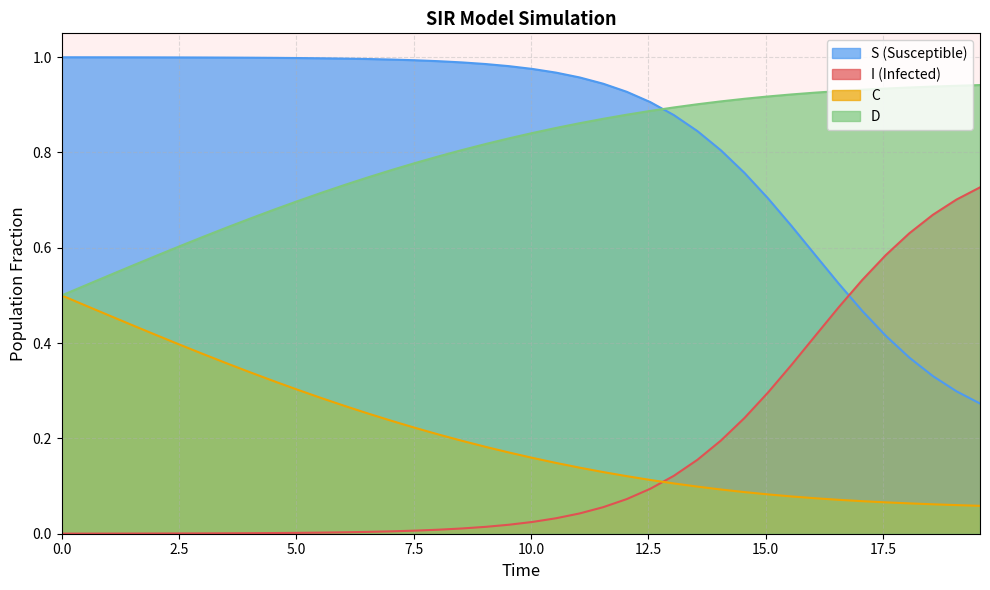

Reading left to right, extract all data points from this chart.

S: 0.0	0.0	0.0	0.0	0.0	0.0	0.0	0.0	0.0	0.0	0.0	0.0	0.0	0.0	0.0	0.0	0.0	0.0	0.0	0.0	0.0	0.0	0.0	0.1	0.1	0.1	0.1	0.2	0.2	0.2	0.3	0.4	0.4	0.5	0.5	0.6	0.6	0.7	0.7	0.7
I: 1.0	1.0	1.0	1.0	1.0	1.0	1.0	1.0	1.0	1.0	1.0	1.0	1.0	1.0	1.0	1.0	1.0	1.0	1.0	1.0	1.0	1.0	1.0	0.9	0.9	0.9	0.9	0.8	0.8	0.8	0.7	0.6	0.6	0.5	0.5	0.4	0.4	0.3	0.3	0.3
C: 0.5	0.5	0.5	0.4	0.4	0.4	0.4	0.4	0.3	0.3	0.3	0.3	0.3	0.3	0.2	0.2	0.2	0.2	0.2	0.2	0.2	0.1	0.1	0.1	0.1	0.1	0.1	0.1	0.1	0.1	0.1	0.1	0.1	0.1	0.1	0.1	0.1	0.1	0.1	0.1
D: 0.5	0.5	0.5	0.6	0.6	0.6	0.6	0.6	0.7	0.7	0.7	0.7	0.7	0.7	0.8	0.8	0.8	0.8	0.8	0.8	0.8	0.9	0.9	0.9	0.9	0.9	0.9	0.9	0.9	0.9	0.9	0.9	0.9	0.9	0.9	0.9	0.9	0.9	0.9	0.9